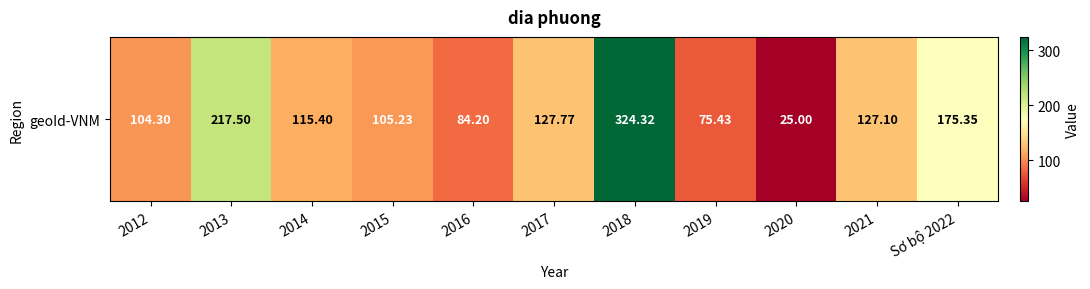

What is the maximum value shown in the chart?

324.3